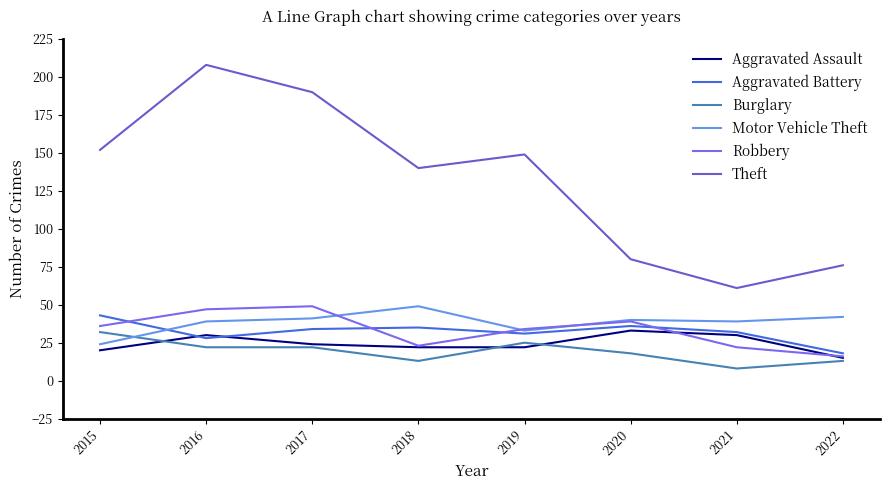

True or false: Aggravated Battery and Theft intersect in this chart.

False